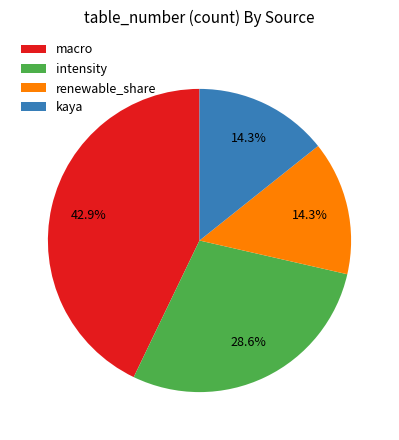

To the nearest percent, what is the combined percentage of intensity and macro?

71%